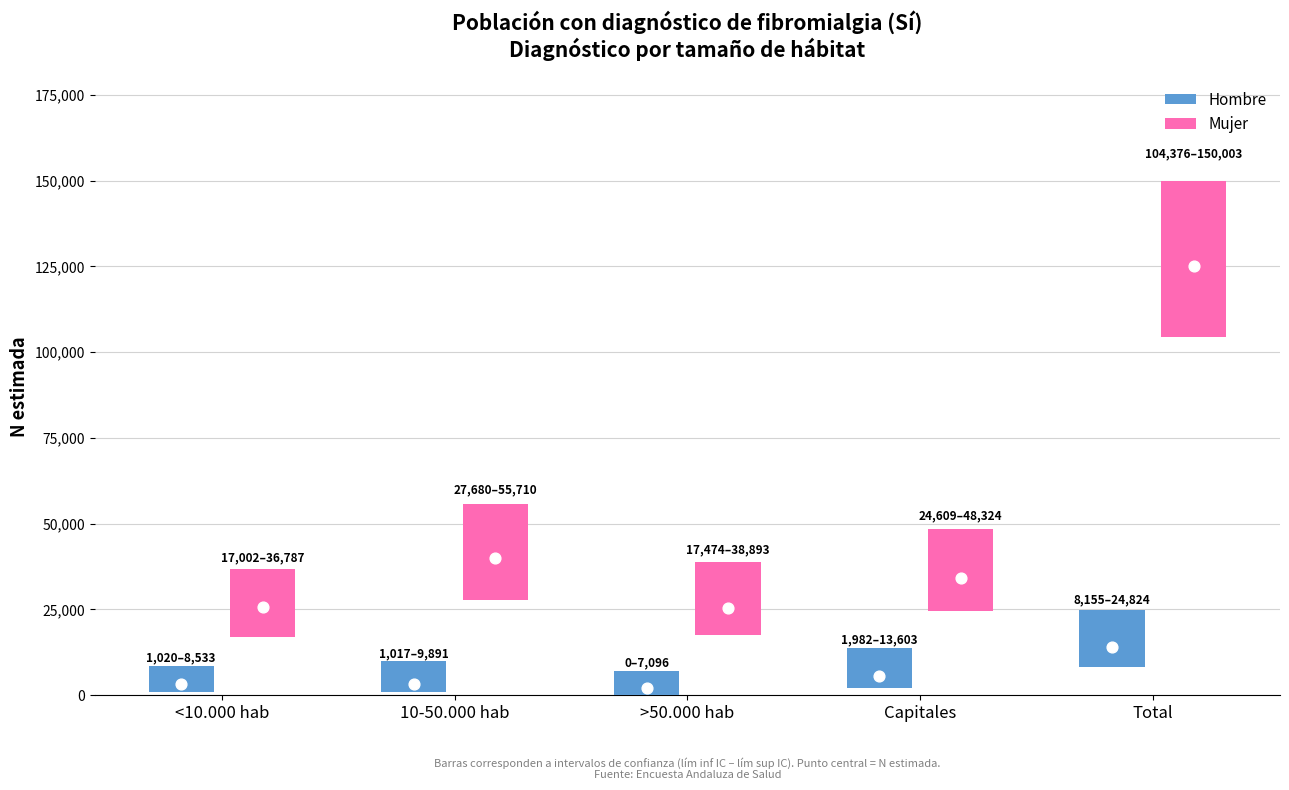

Is the value of Mujer N (lím inf IC) at >50.000 hab greater than the value of Hombre N (lím sup IC) at Capitales?

Yes